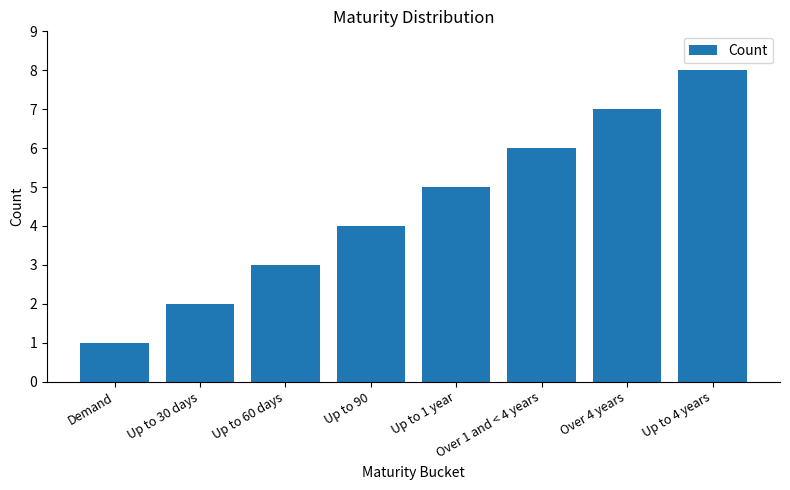

Reading left to right, list all the values displayed in this chart.

Demand=1	Up to 30 days=2	Up to 60 days=3	Up to 90=4	Up to 1 year=5	Over 1 and < 4 years=6	Over 4 years=7	Up to 4 years=8